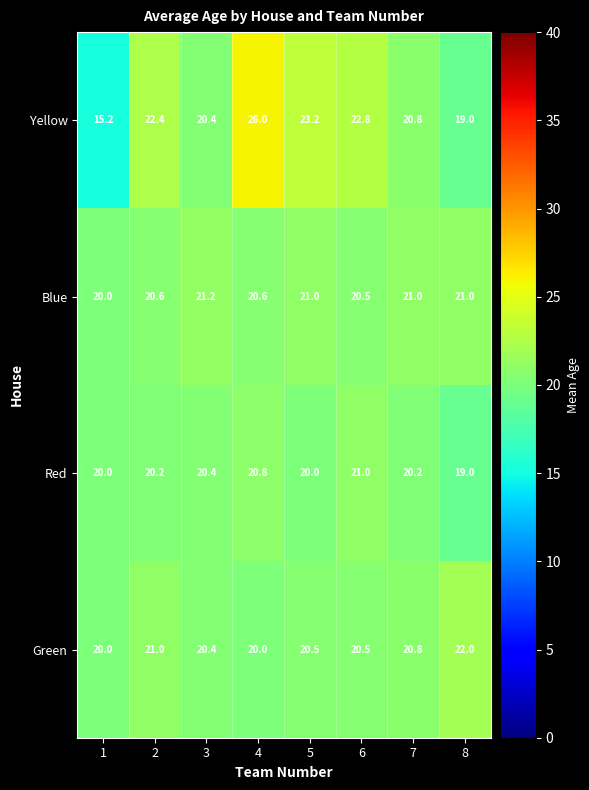

What is the total value across all series at 5?

84.7